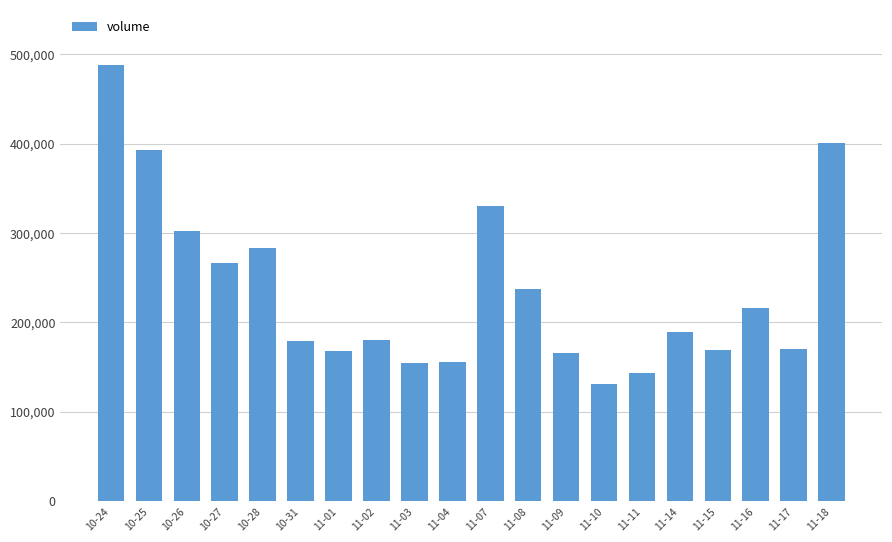

What position from the left is 11-16?

18